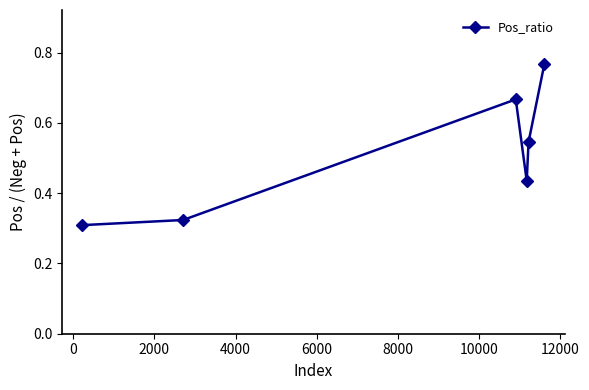

How many interior local valleys (lower than both neighbors) does the data have?

1